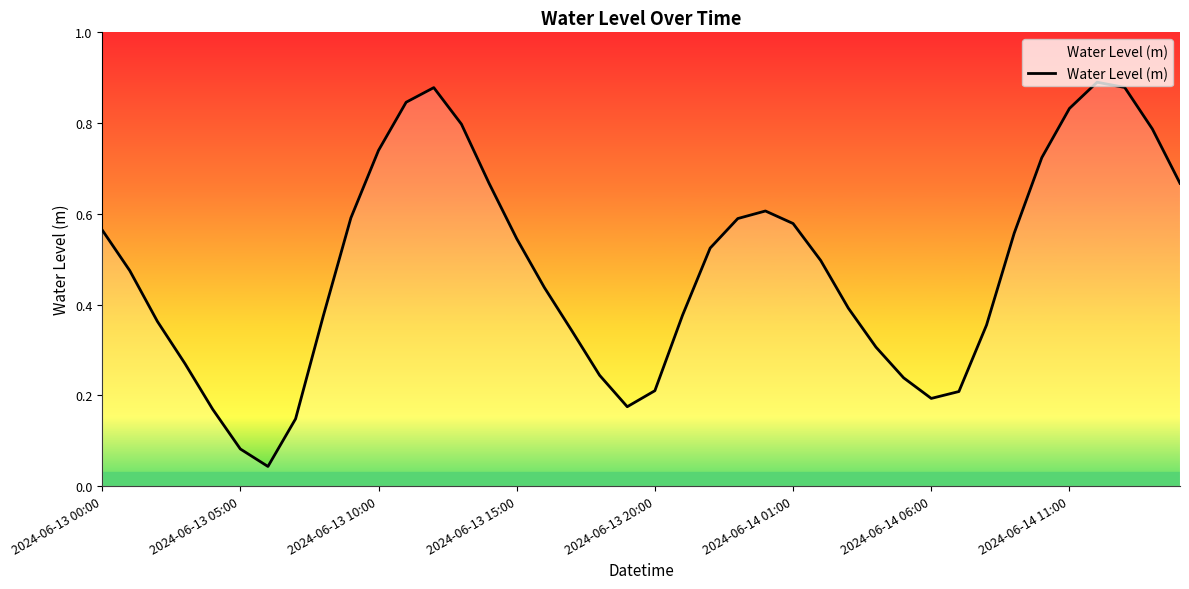

How many interior local valleys (lower than both neighbors) does the data have?

3